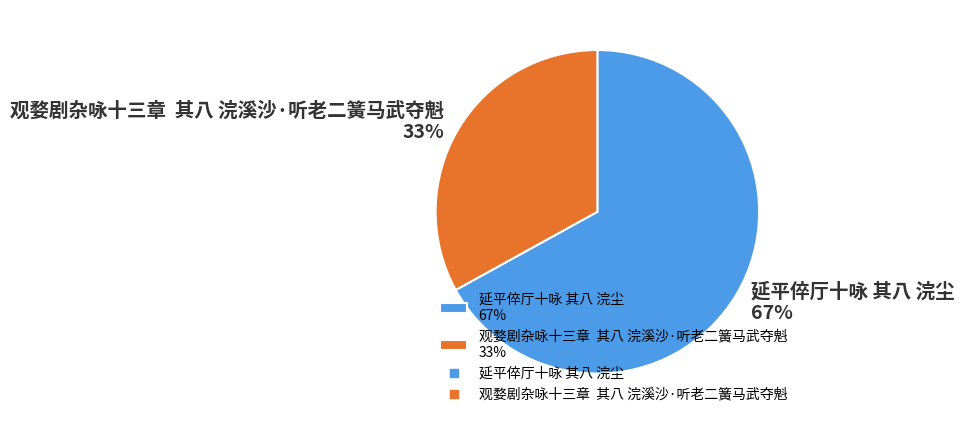

Do 延平倅厅十咏 其八 浣尘 67% and 观婺剧杂咏十三章 其八 浣溪沙·听老二簧马武夺魁 33% together represent more than half of the pie?

Yes